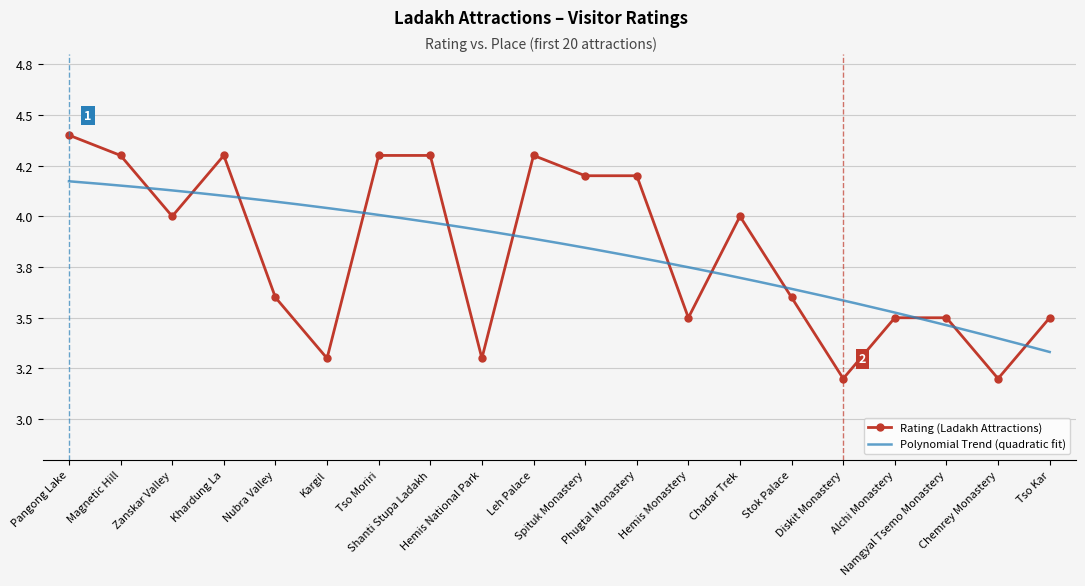

Is it true that the value at Zanskar Valley is 4.0?

True